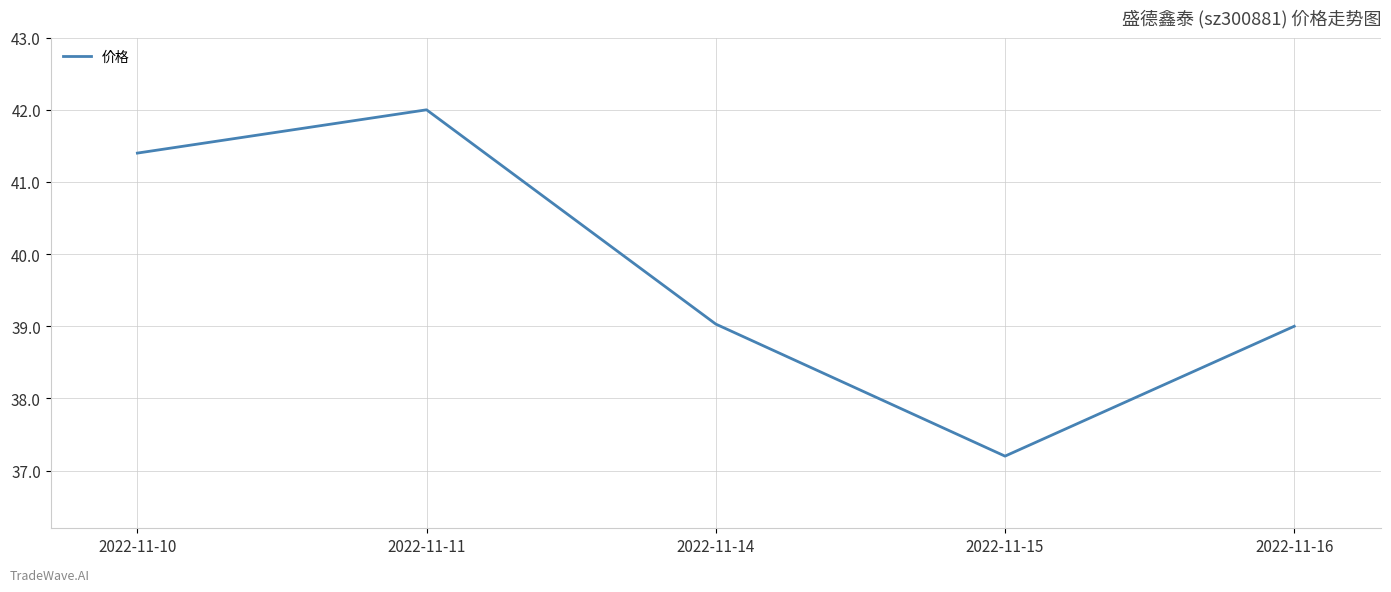

Reading left to right, what are all the values shown in this chart?

41.4	42.0	39.0	37.2	39.0